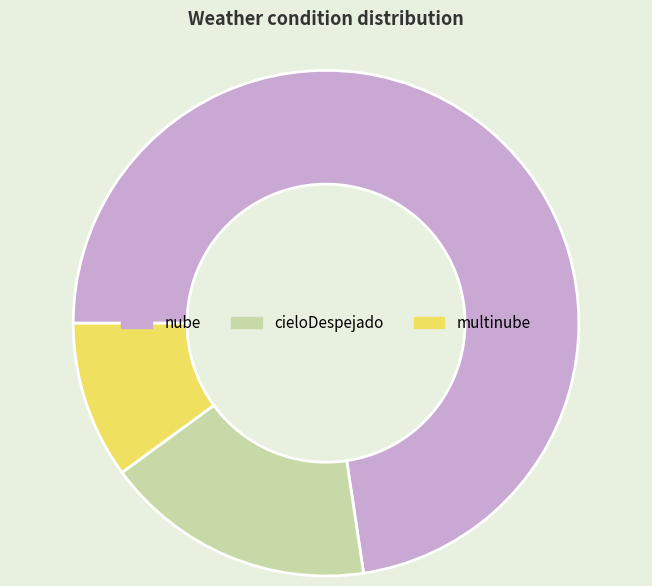

Is it true that multinube is 10% of the pie?

True